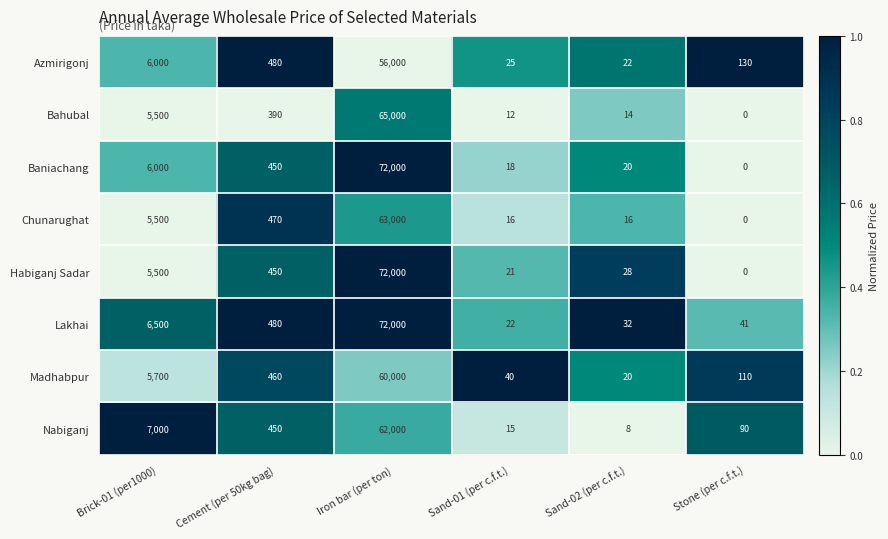

What is the spread (max minus min) of values at Cement (per 50kg bag)?

90